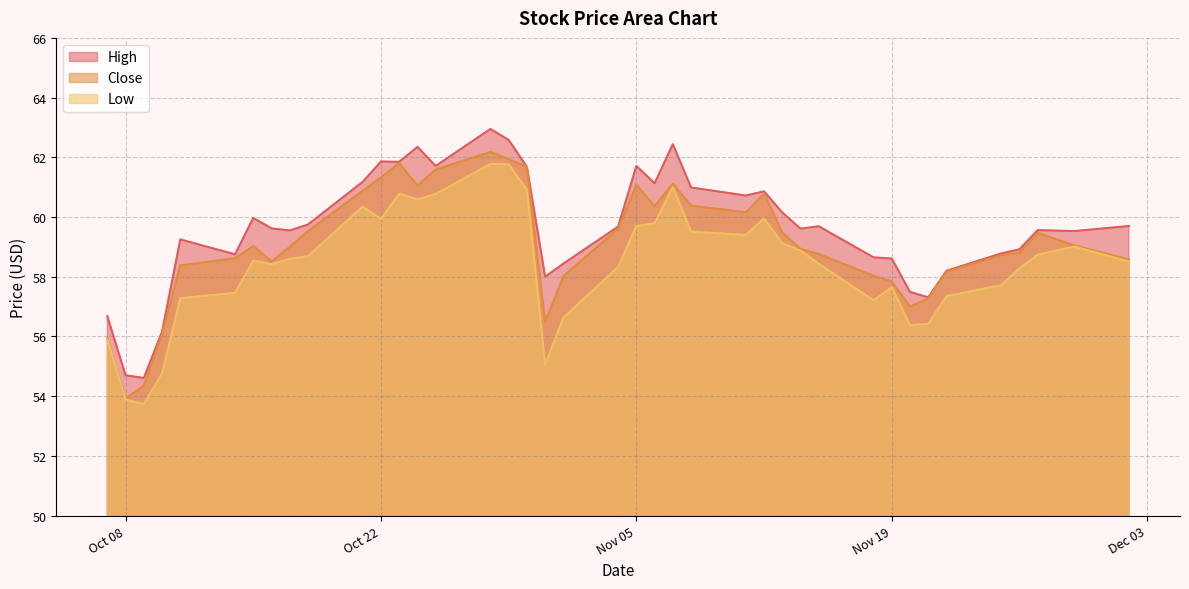

What value does the High series have at 2019-10-28?

63.0